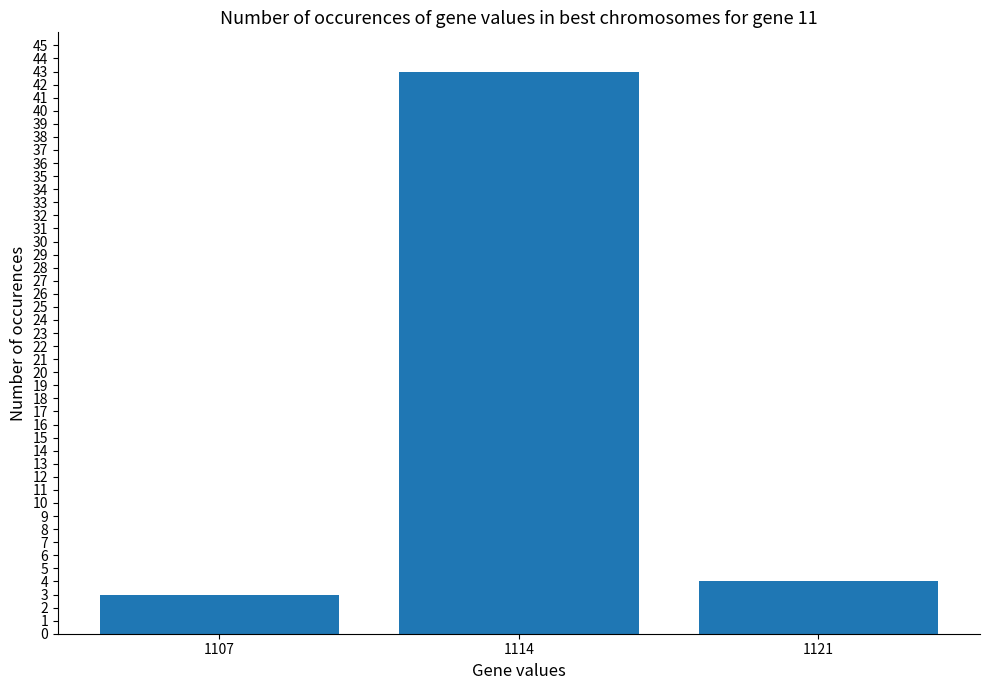

The value at 1121 is 1. True or false?

False